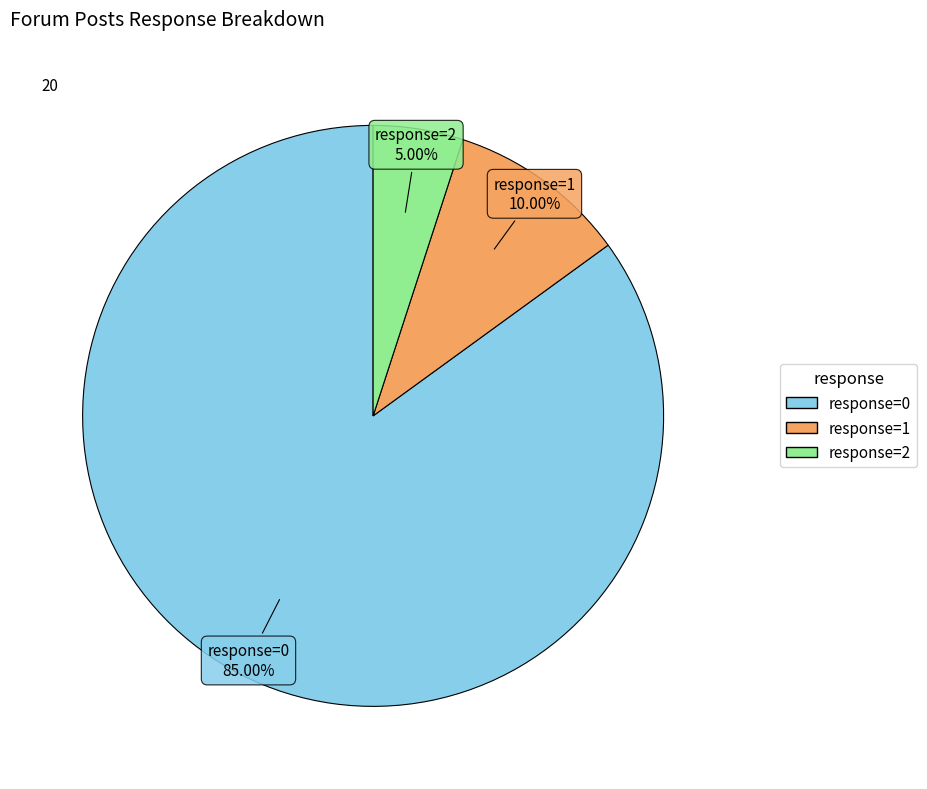

Is there any slice that represents more than half of the pie?

Yes